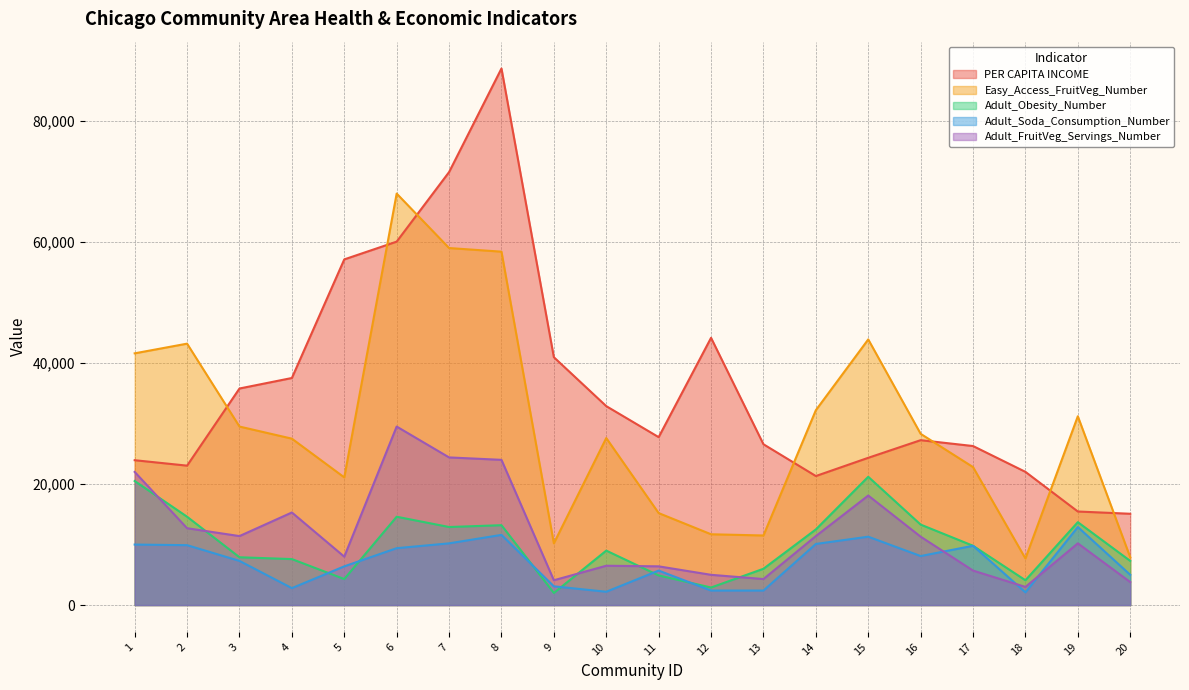

What is the sum of all Adult_FruitVeg_Servings_Number values?

237100